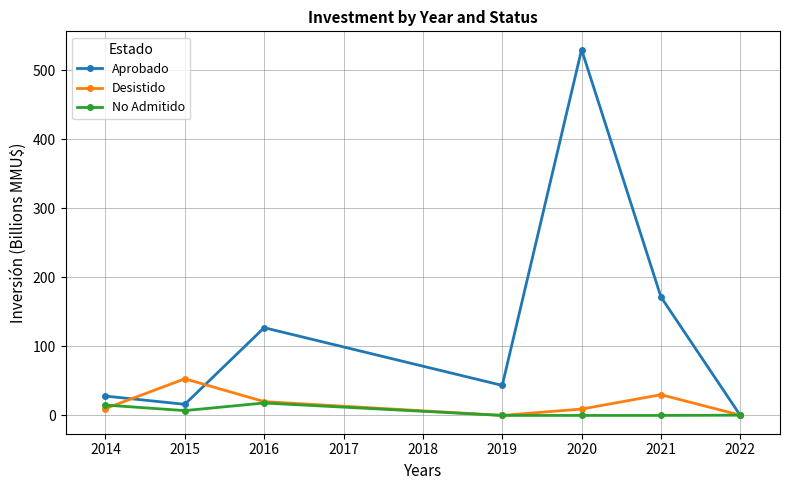

Where is the first local maximum for Desistido?

2015